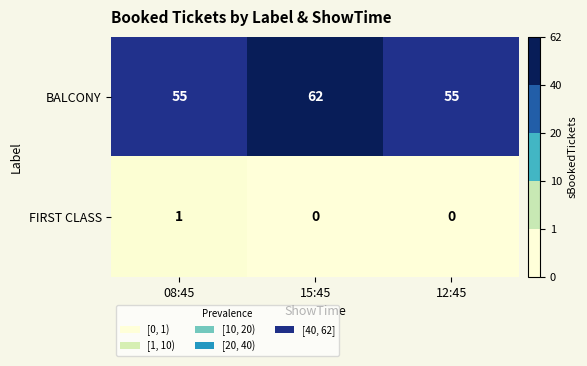

What is the approximate value of BALCONY at 08:45?

55